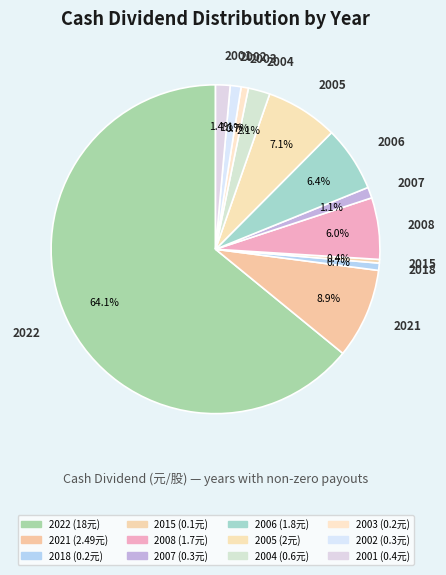

Count the number of slices in the pie.

12